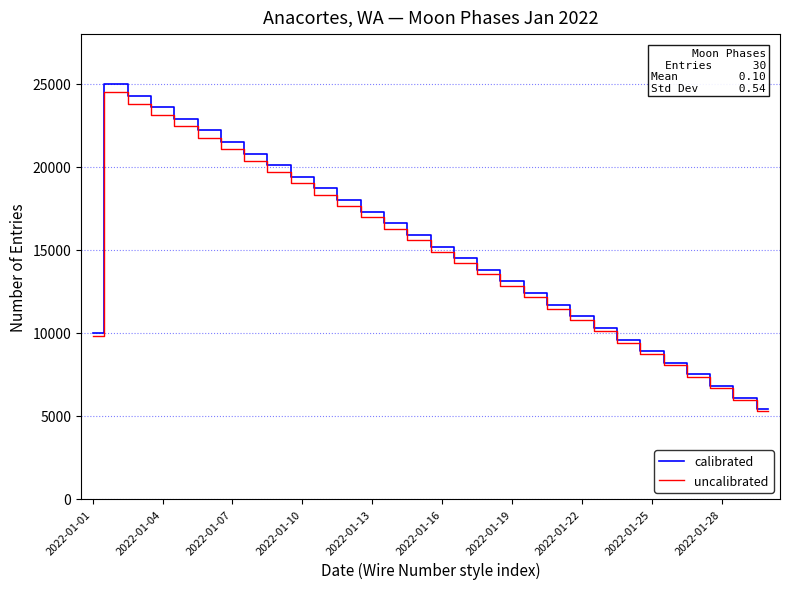

List the series in order of their overall mean, lowest first.

uncalibrated, calibrated